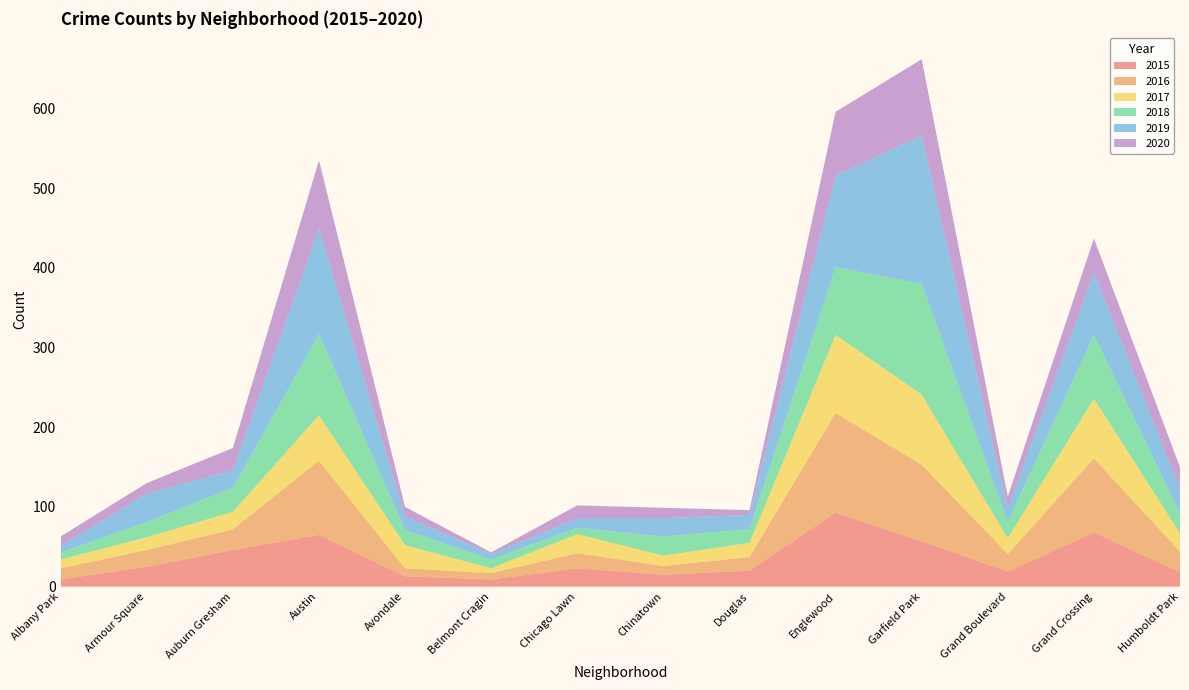

Reading left to right, what are all the values shown in this chart?

2015: Albany Park=9	Armour Square=25	Auburn Gresham=46	Austin=65	Avondale=13	Belmont Cragin=9	Chicago Lawn=23	Chinatown=15	Douglas=20	Englewood=93	Garfield Park=57	Grand Boulevard=19	Grand Crossing=68	Humboldt Park=18
2016: Albany Park=14	Armour Square=21	Auburn Gresham=26	Austin=93	Avondale=10	Belmont Cragin=8	Chicago Lawn=19	Chinatown=11	Douglas=17	Englewood=125	Garfield Park=96	Grand Boulevard=22	Grand Crossing=93	Humboldt Park=26
2017: Albany Park=11	Armour Square=16	Auburn Gresham=22	Austin=57	Avondale=29	Belmont Cragin=6	Chicago Lawn=24	Chinatown=13	Douglas=18	Englewood=98	Garfield Park=88	Grand Boulevard=20	Grand Crossing=75	Humboldt Park=23
2018: Albany Park=9	Armour Square=19	Auburn Gresham=30	Austin=102	Avondale=19	Belmont Cragin=11	Chicago Lawn=8	Chinatown=24	Douglas=17	Englewood=85	Garfield Park=139	Grand Boulevard=20	Grand Crossing=80	Humboldt Park=25
2019: Albany Park=8	Armour Square=36	Auburn Gresham=22	Austin=133	Avondale=17	Belmont Cragin=7	Chicago Lawn=12	Chinatown=23	Douglas=18	Englewood=115	Garfield Park=186	Grand Boulevard=17	Grand Crossing=78	Humboldt Park=31
2020: Albany Park=12	Armour Square=13	Auburn Gresham=28	Austin=85	Avondale=12	Belmont Cragin=2	Chicago Lawn=16	Chinatown=13	Douglas=6	Englewood=80	Garfield Park=96	Grand Boulevard=15	Grand Crossing=43	Humboldt Park=27